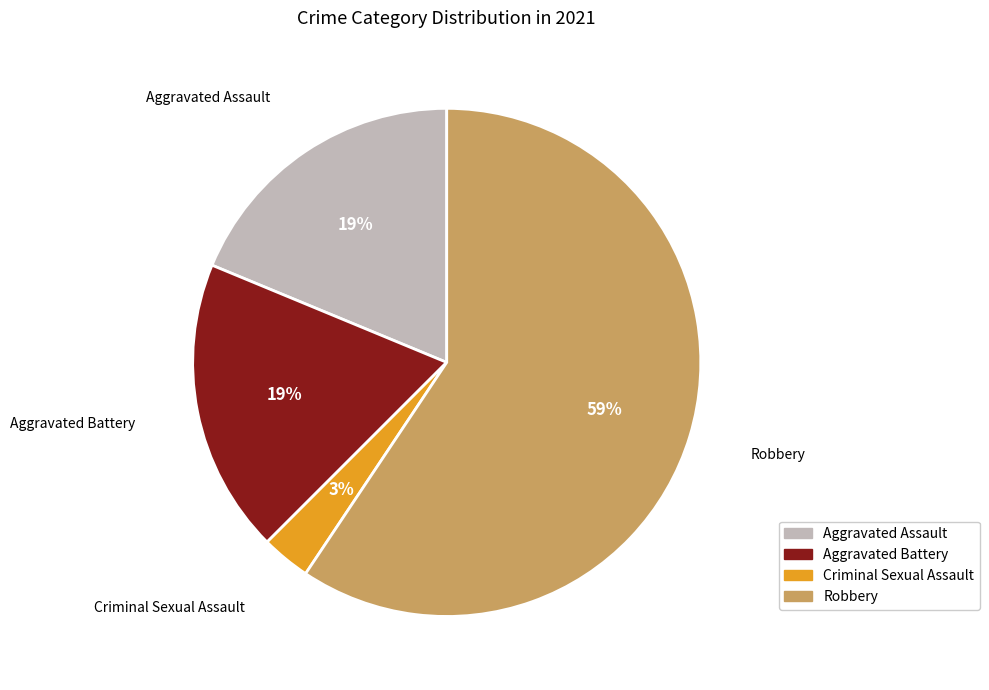

Count the number of slices in the pie.

4